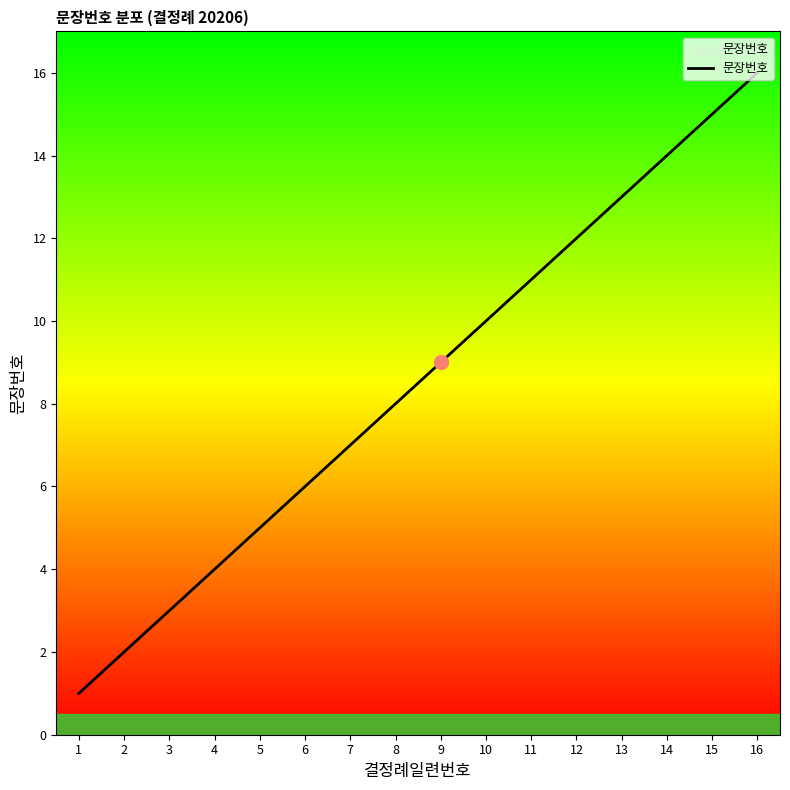

Rank the categories by value from highest to lowest.

16, 15, 14, 13, 12, 11, 10, 9, 8, 7, 6, 5, 4, 3, 2, 1